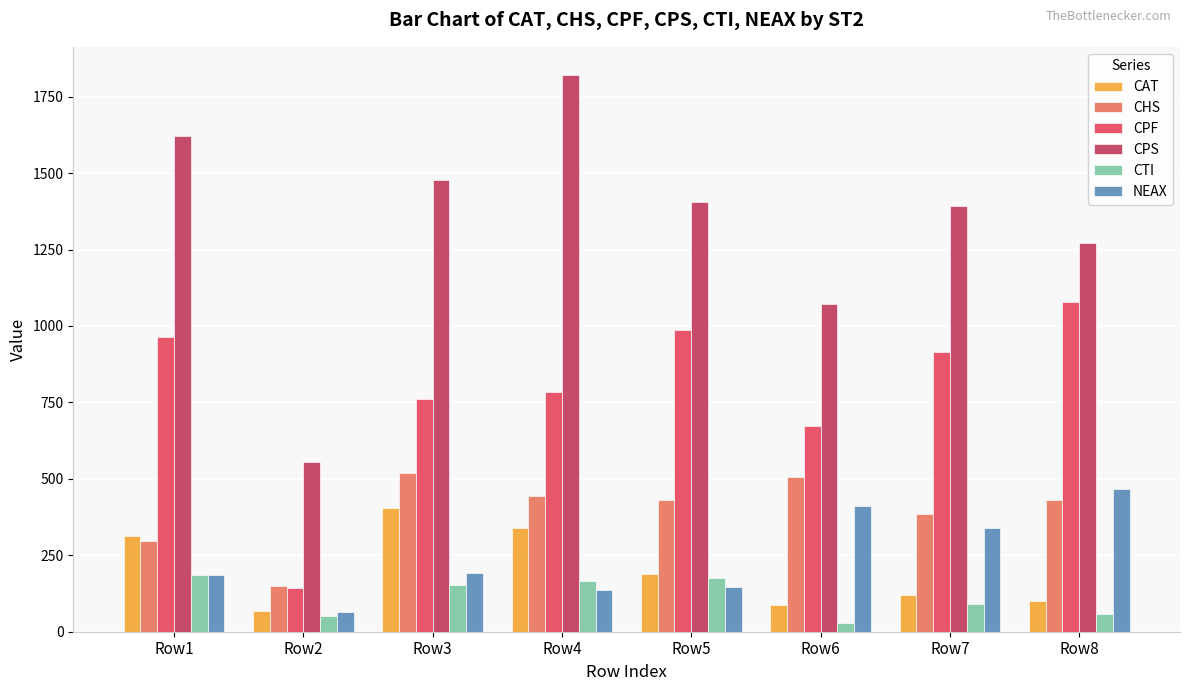

What are all the series names shown in the legend?

CAT, CHS, CPF, CPS, CTI, NEAX